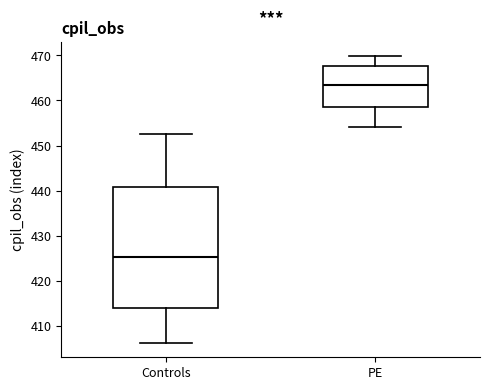

Reading left to right, read every box against the y-axis: the position of its median line, the range the box covers, and the ends of its whiskers. The values are not printed on the chart, so give them approximately, as read against the axis.

Controls: median 425, box 414 to 441, whiskers 406 to 452
PE: median 463, box 458 to 468, whiskers 454 to 470